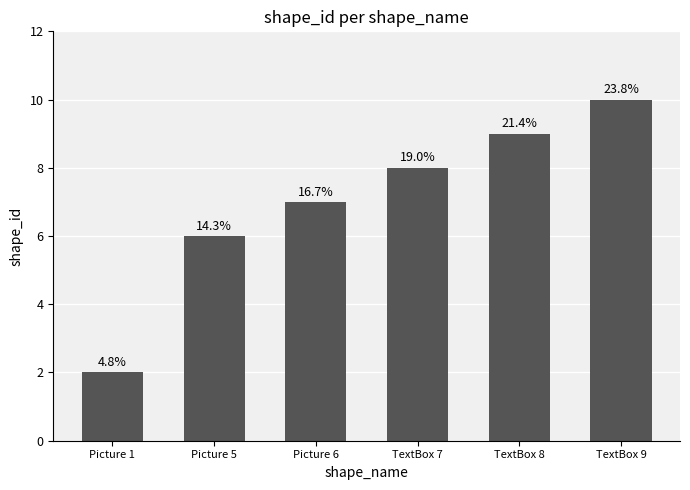

How many bars are there in total?

6